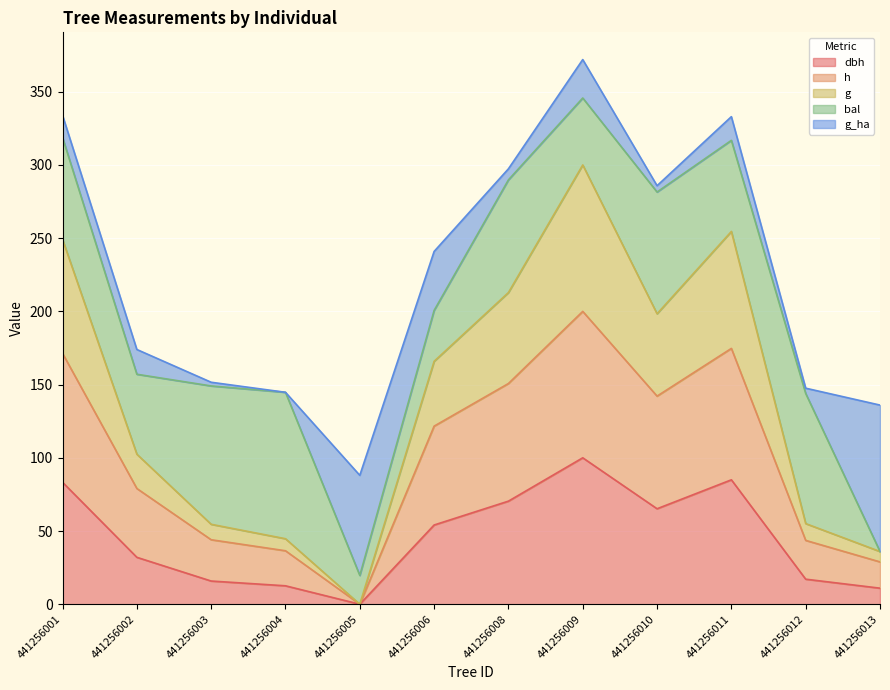

Does the chart display data point markers on the line(s)?

No